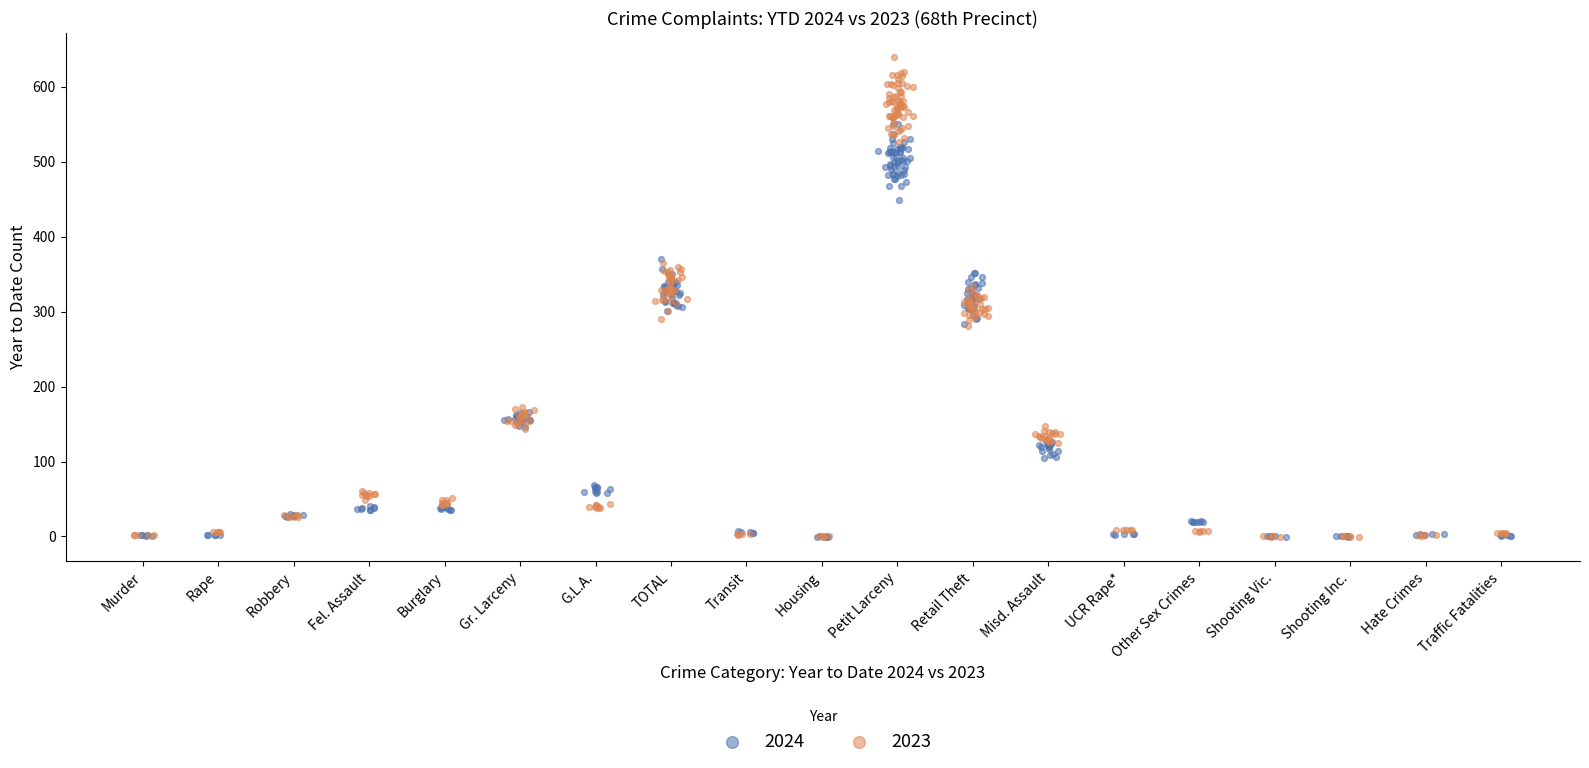

Which series has the largest Y range (max minus min)?

2023